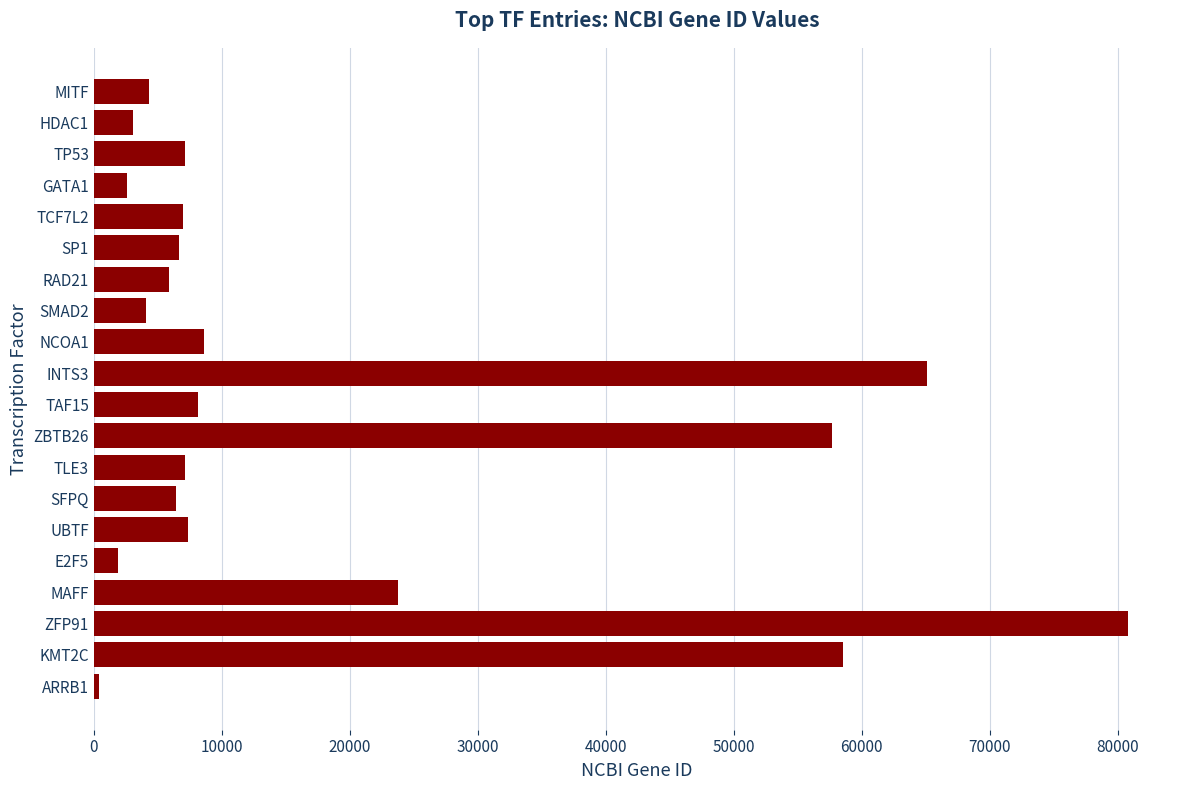

What is the difference between the maximum and minimum values?

80421